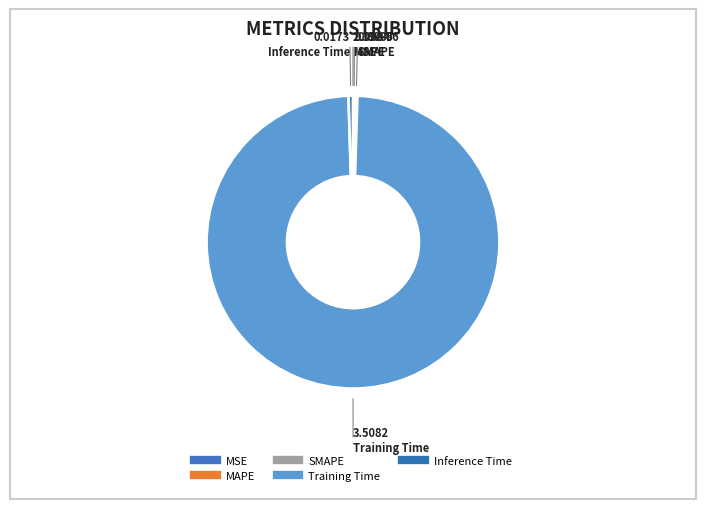

What percentage is NOT represented by SMAPE?

99.8%